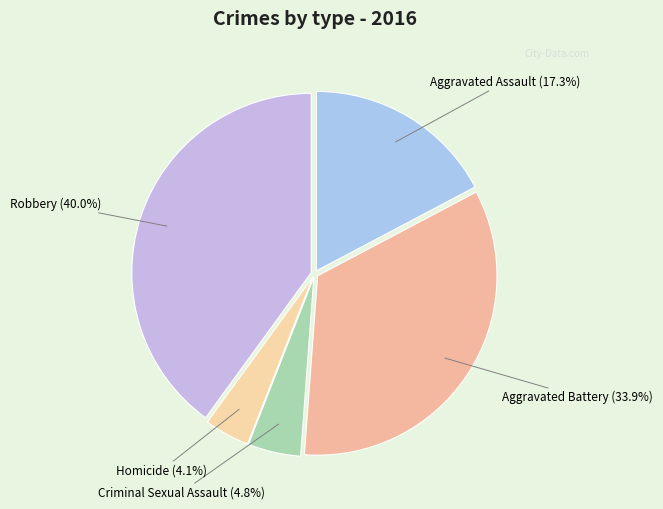

Between Aggravated Battery and Aggravated Assault, which is larger?

Aggravated Battery